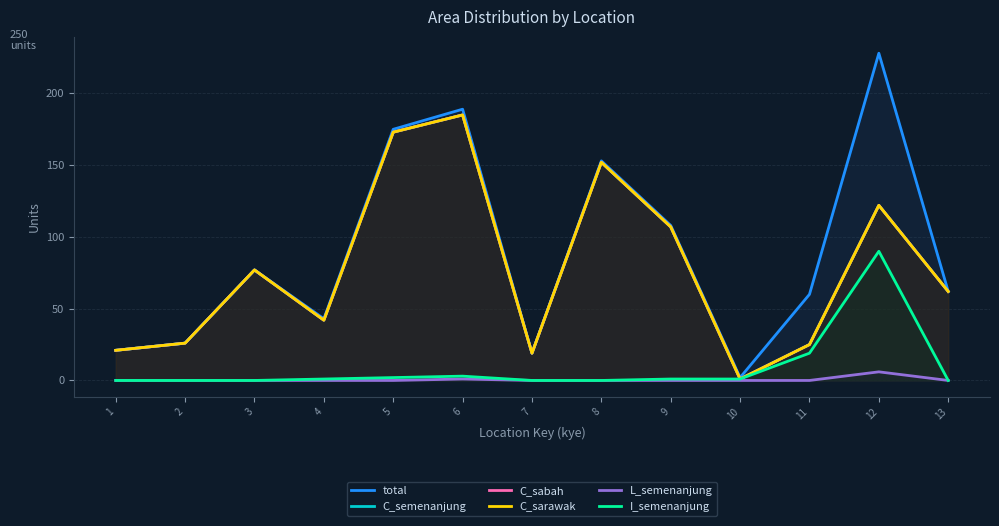

True or false: I_semenanjung has a value of 0 at 13.

True